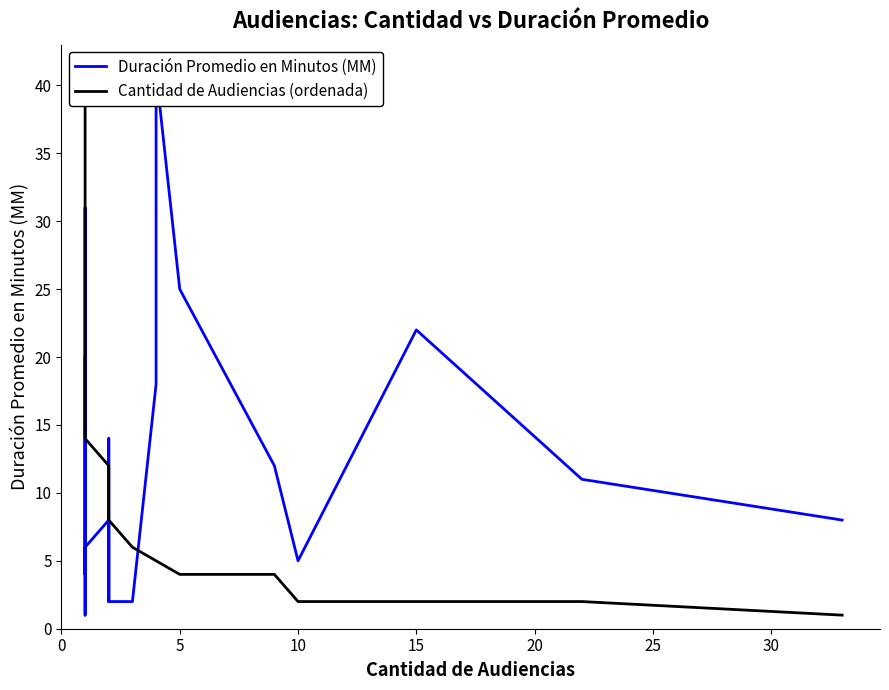

Reading right to left, what are all the values shown in this chart?

Duración Promedio en Minutos (MM): 8	11	22	5	12	25	41	18	2	2	14	2	8	6	4	1	5	22	31	4	20
Cantidad de Audiencias (ordenada): 1	2	2	2	4	4	5	5	6	8	8	11	12	14	18	20	22	22	25	31	41